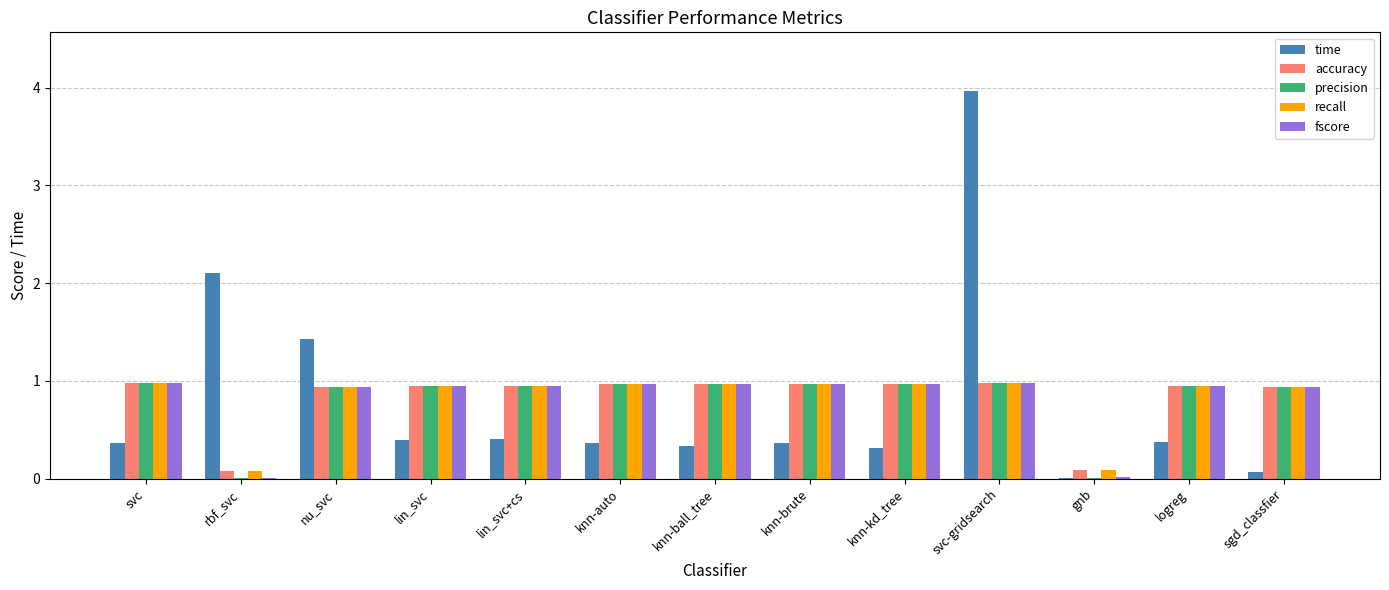

Is the value of time at sgd_classfier greater than the value of accuracy at knn-brute?

No